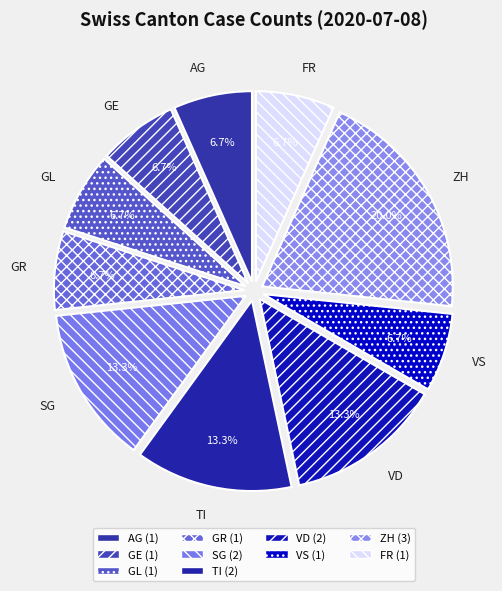

To the nearest percent, what portion does GE represent?

7%